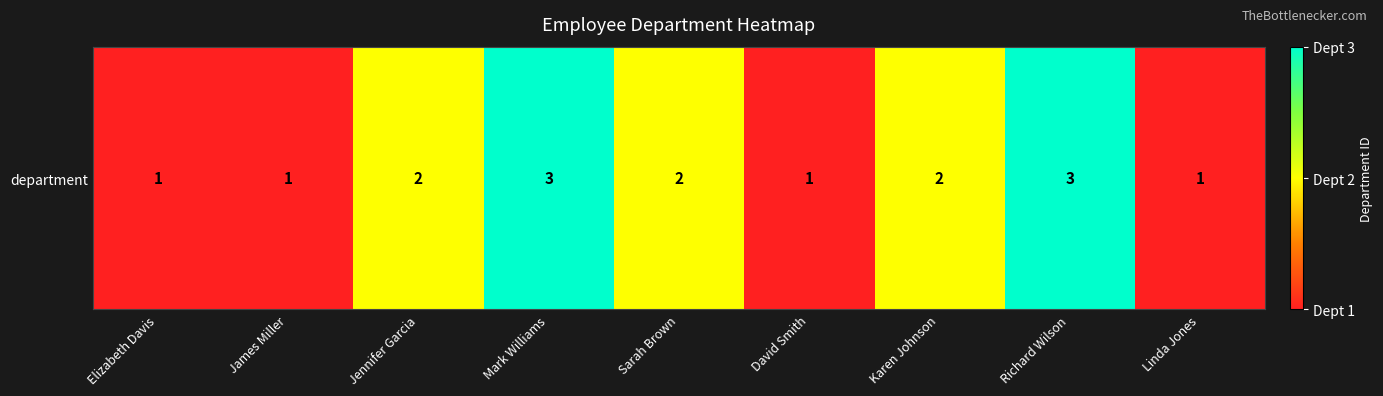

What is the greatest value displayed?

3